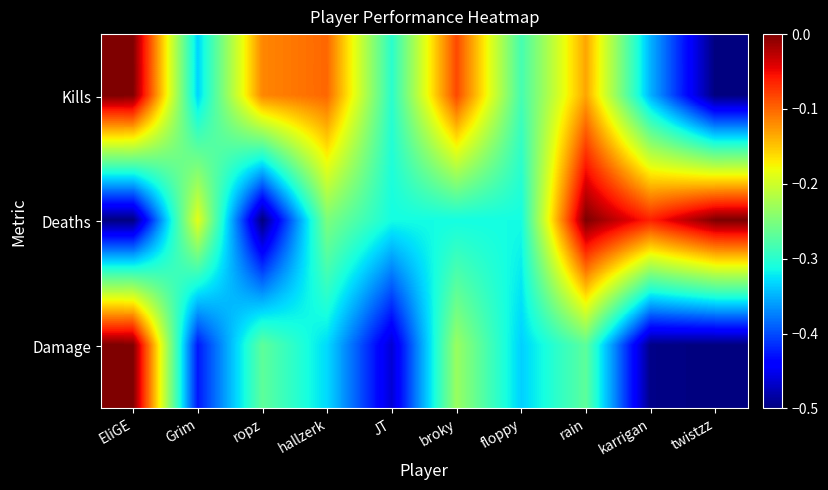

At which category is the sum across all series the highest?

rain